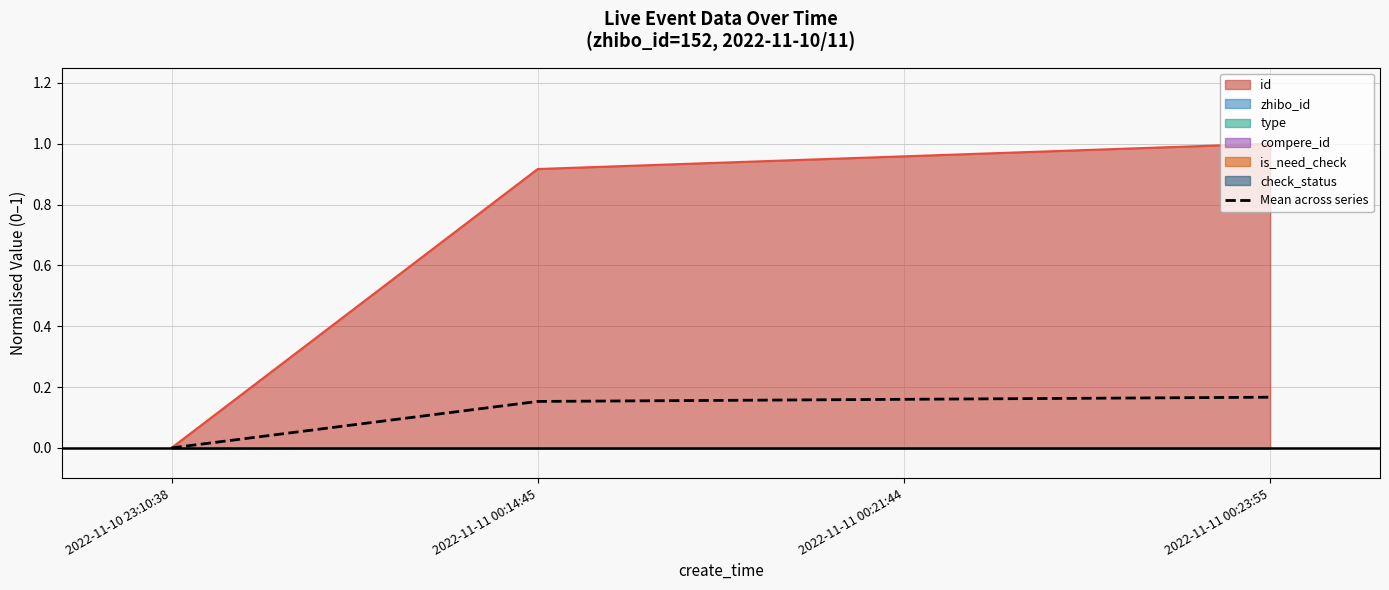

Does the chart have visible grid lines?

Yes